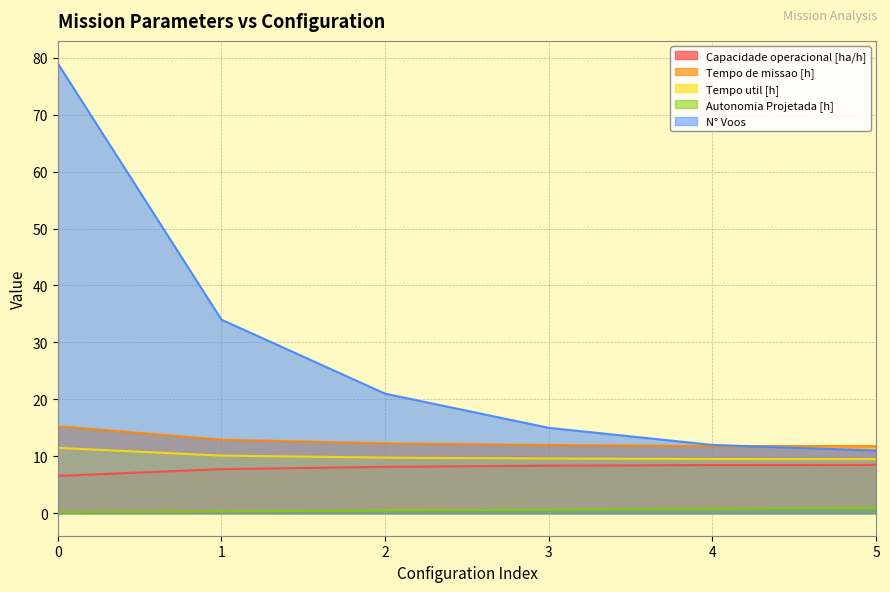

What is the minimum value for Autonomia Projetada [h]?

0.2